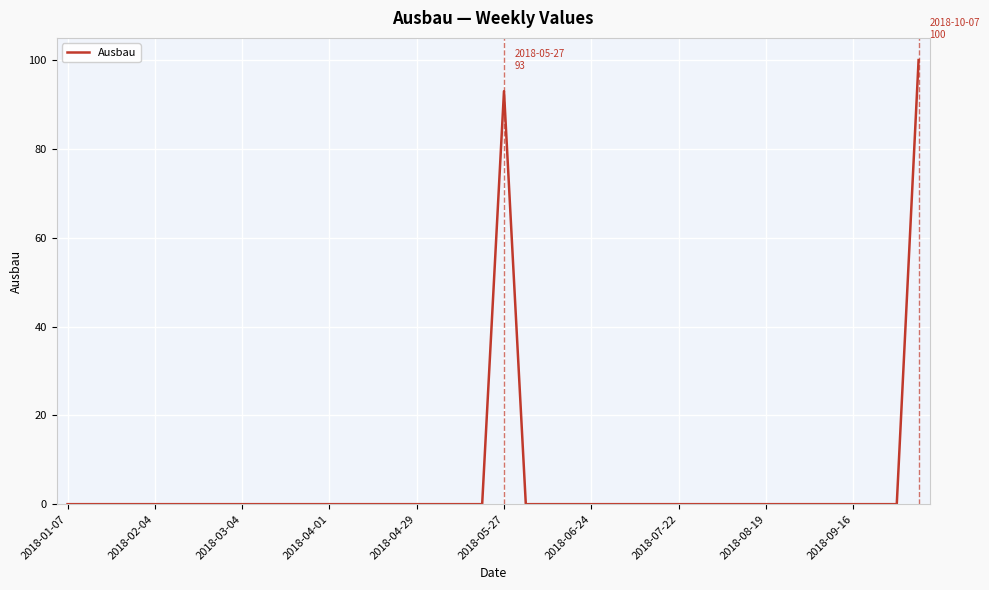

What is the difference between the maximum and minimum values?

100